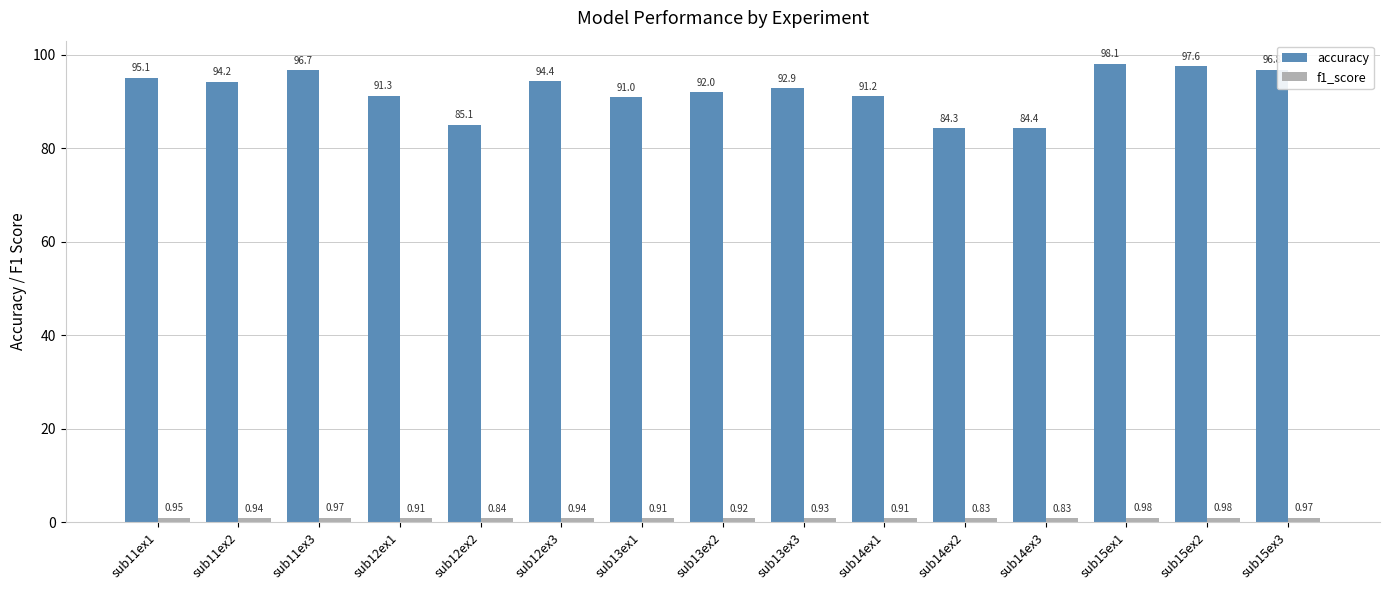

Which series has the widest spread of values?

accuracy